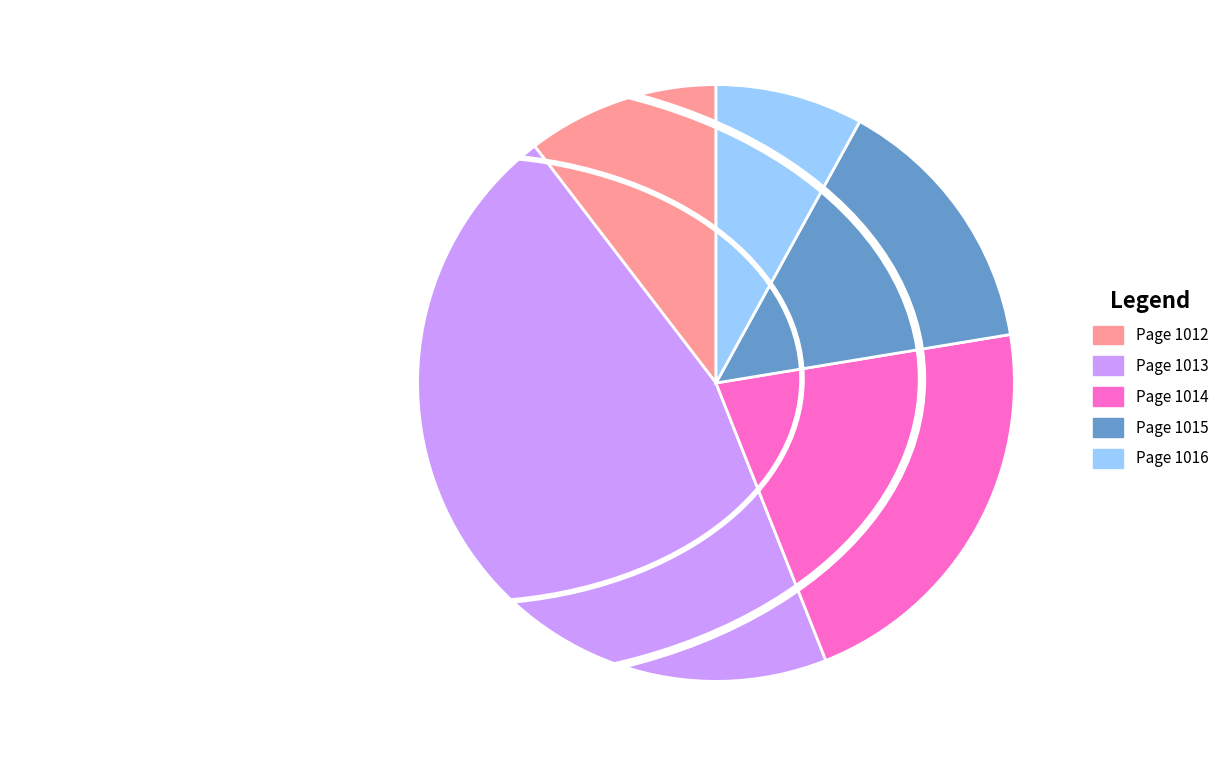

True or false: Page 1016 accounts for 8% of the total.

True